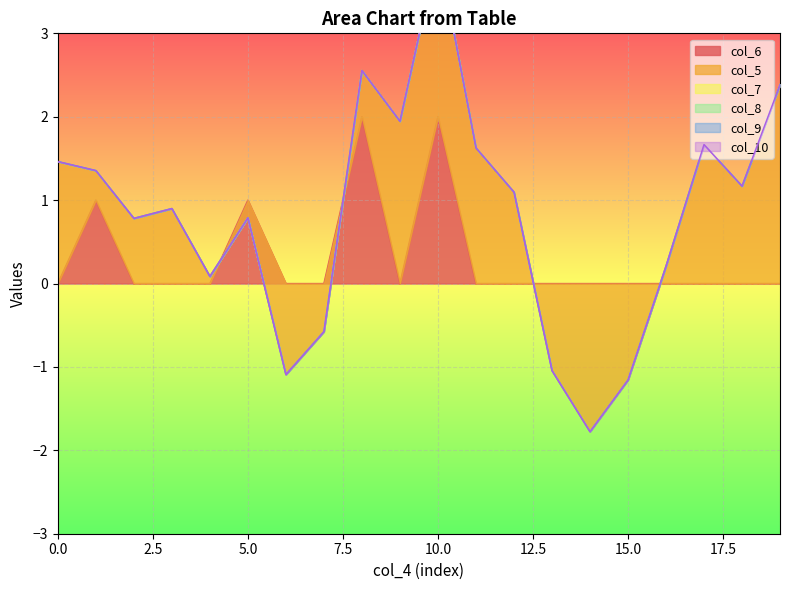

Where do col_5 and col_8 first cross each other?

0 and 0